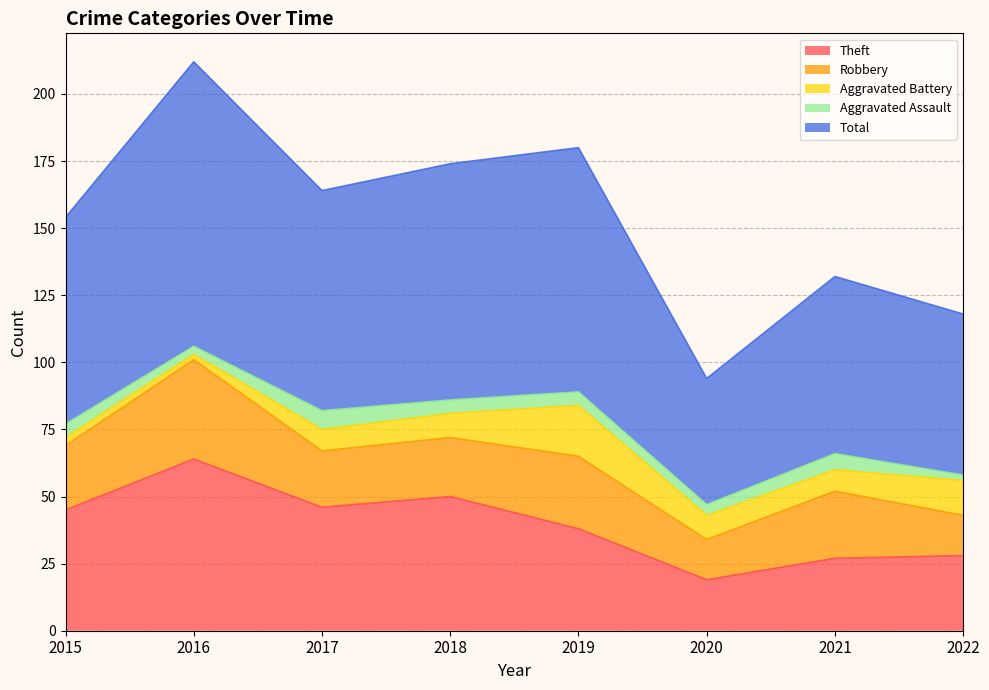

At which category is the sum across all series the highest?

2016